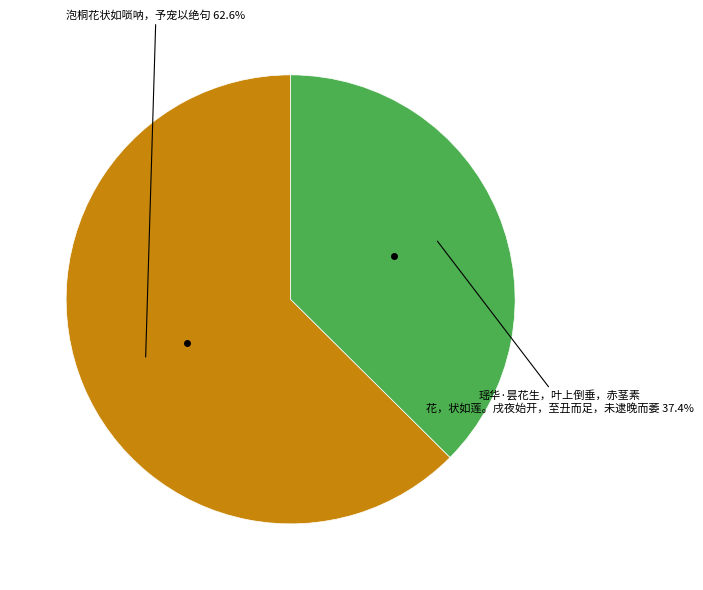

Is there a majority slice in this chart?

Yes